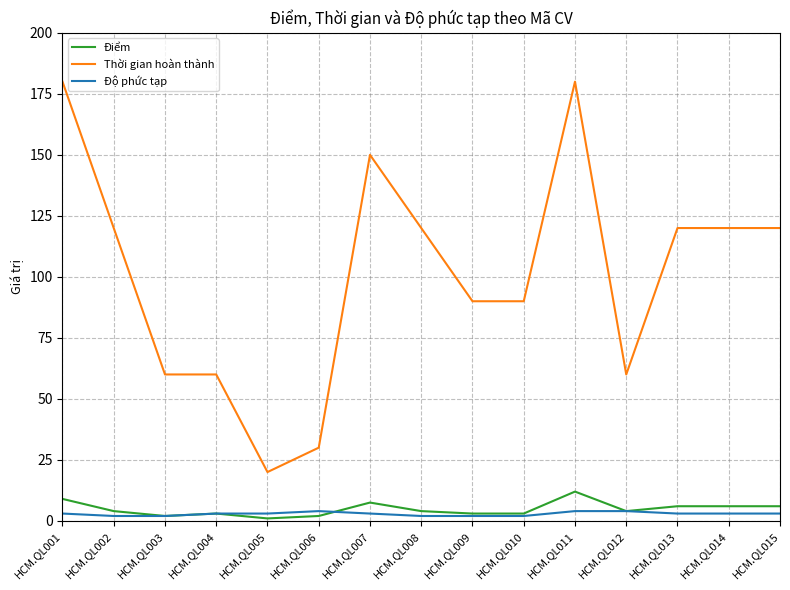

True or false: Thời gian hoàn thành and Độ phức tạp cross at least once.

False